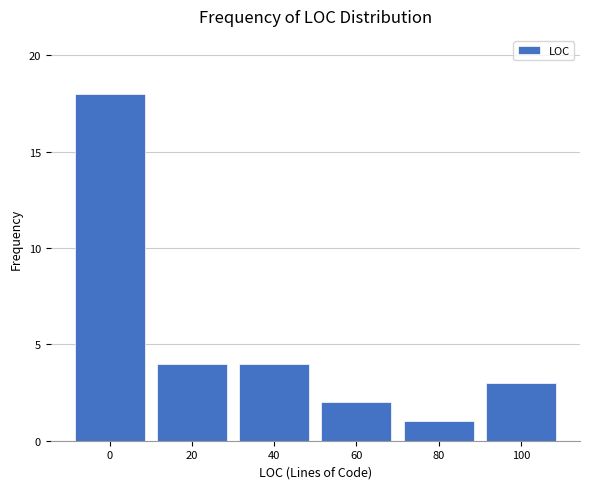

Reading left to right, transcribe all the data shown in this chart.

18	4	4	2	1	3